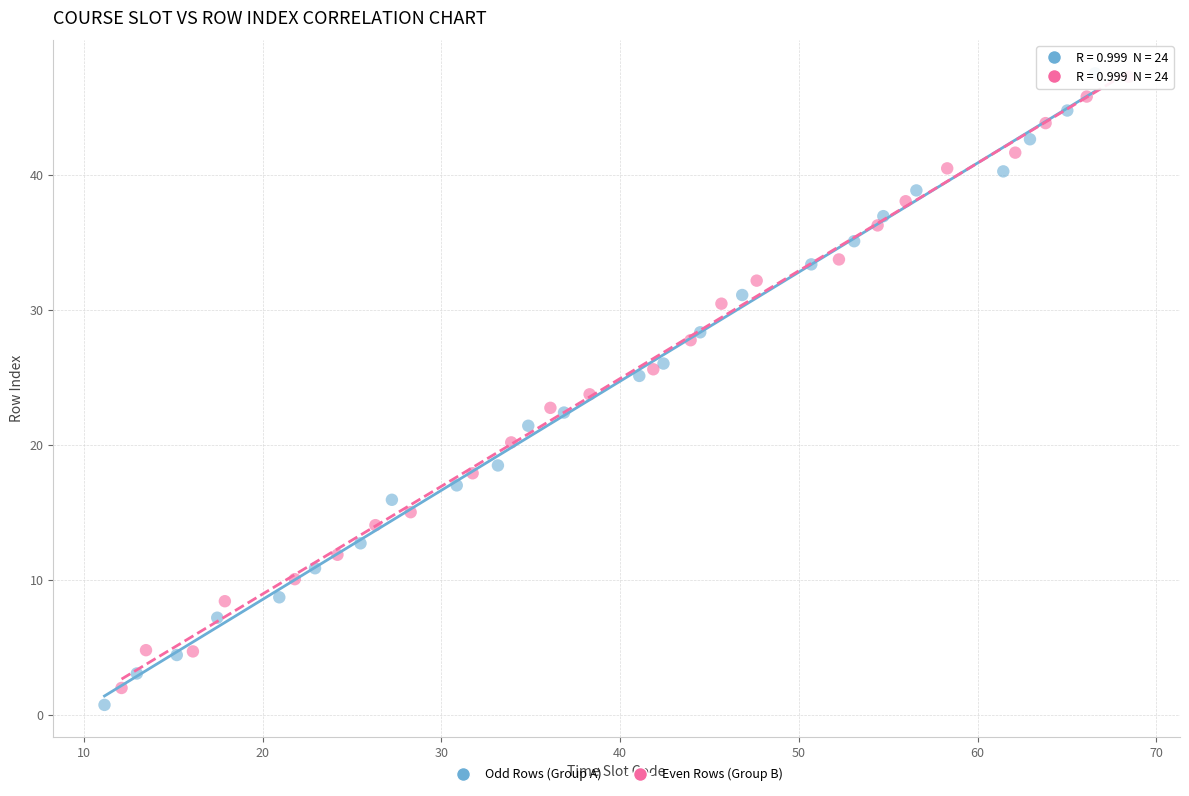

Which series has the largest Y range (max minus min)?

Odd Rows (Group A)